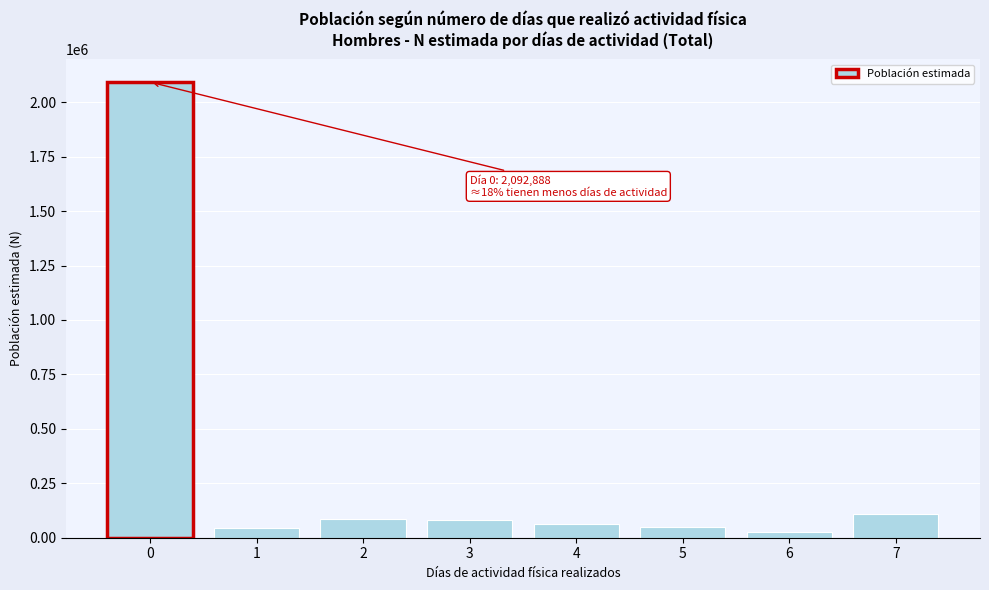

What is the sum of the values at 3 and 7?

187777